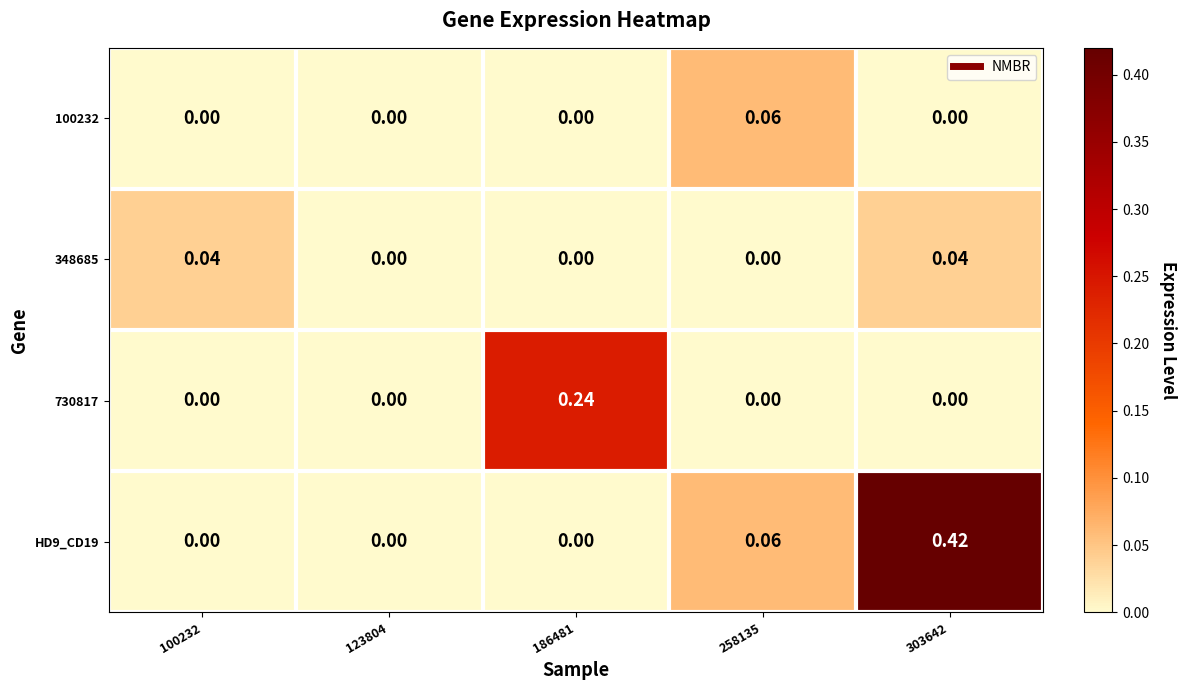

Count the number of categories in the chart.

5